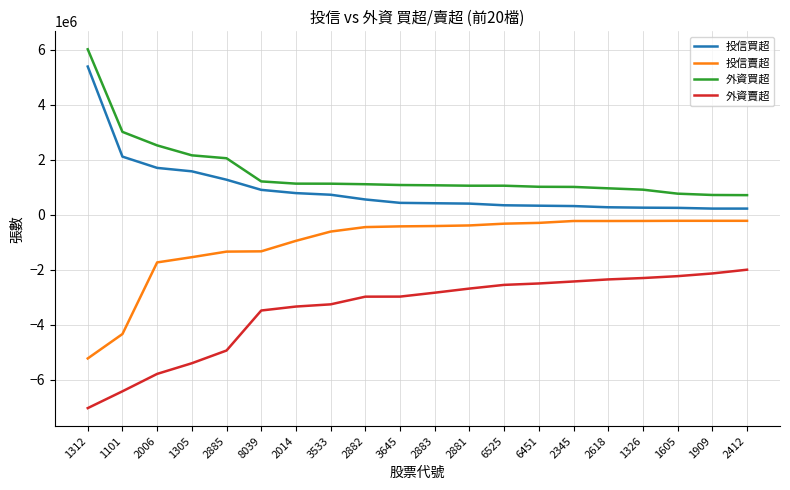

True or false: 外資買超 and 投信賣超 cross at least once.

False